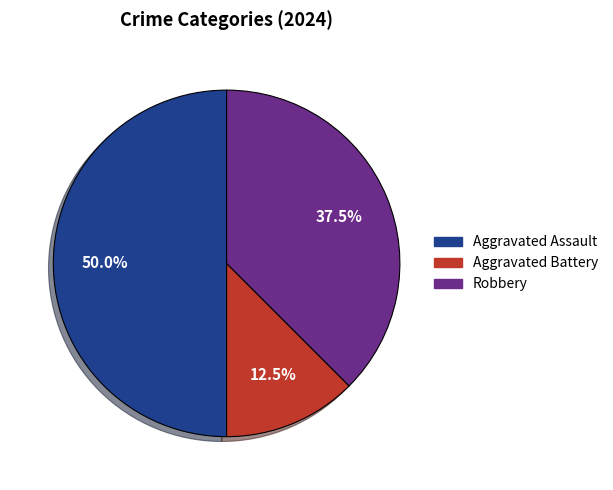

What portion of the pie excludes Aggravated Battery?

87.5%